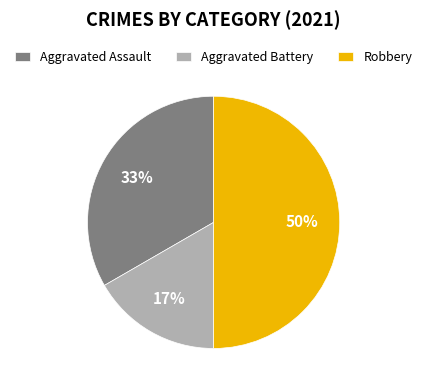

How many segments does this pie chart have?

3